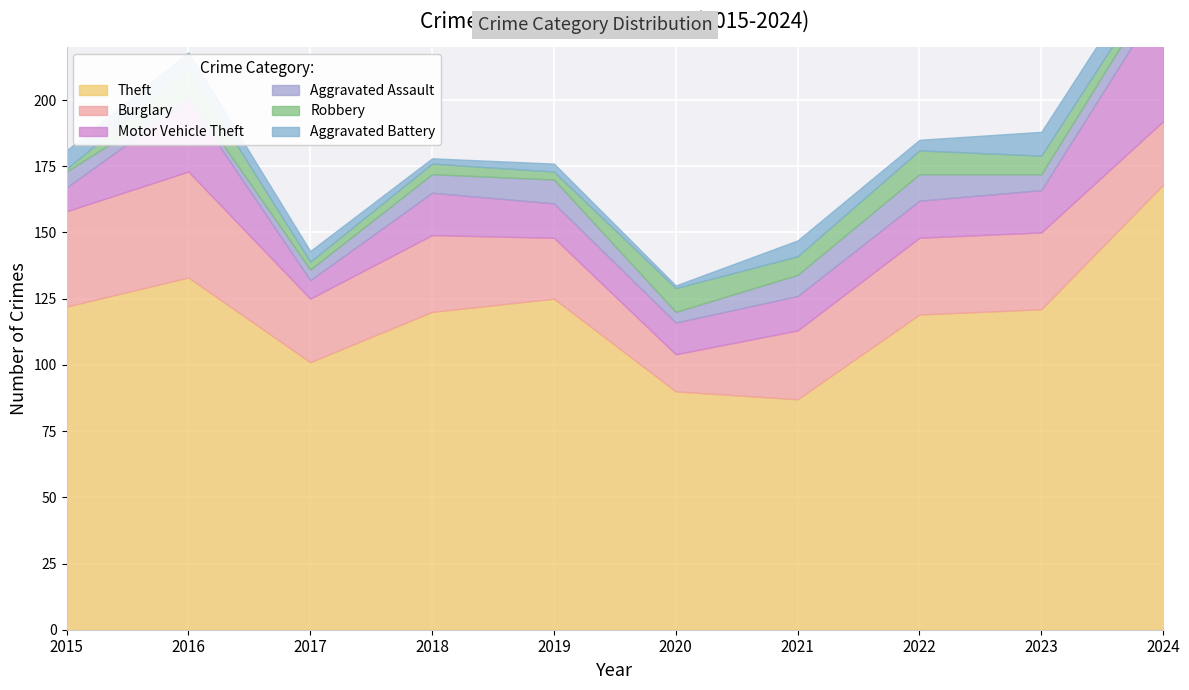

Reading right to left, extract all data points from this chart.

Theft: 2024=168	2023=121	2022=119	2021=87	2020=90	2019=125	2018=120	2017=101	2016=133	2015=122
Burglary: 2024=24	2023=29	2022=29	2021=26	2020=14	2019=23	2018=29	2017=24	2016=40	2015=36
Motor Vehicle Theft: 2024=47	2023=16	2022=14	2021=13	2020=12	2019=13	2018=16	2017=7	2016=27	2015=9
Aggravated Assault: 2024=7	2023=6	2022=10	2021=8	2020=4	2019=9	2018=7	2017=4	2016=2	2015=6
Robbery: 2024=4	2023=7	2022=9	2021=7	2020=9	2019=3	2018=4	2017=3	2016=10	2015=1
Aggravated Battery: 2024=9	2023=9	2022=4	2021=6	2020=1	2019=3	2018=2	2017=4	2016=6	2015=7